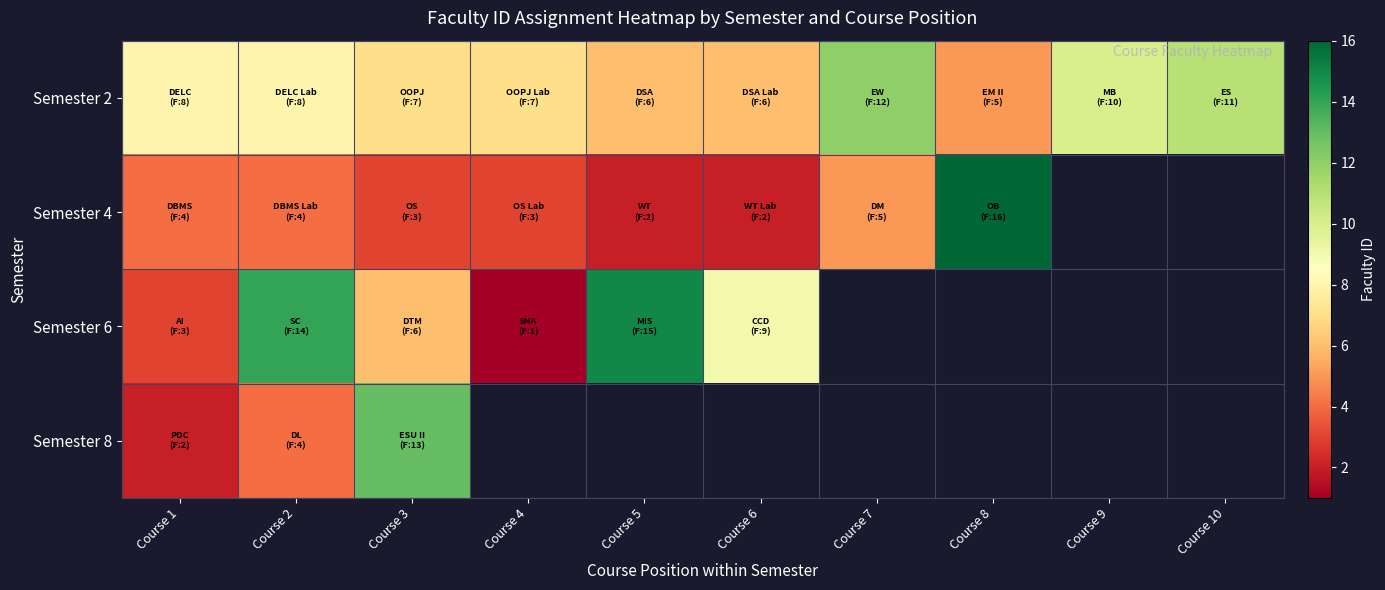

At how many categories does at least one series exceed 12?

4